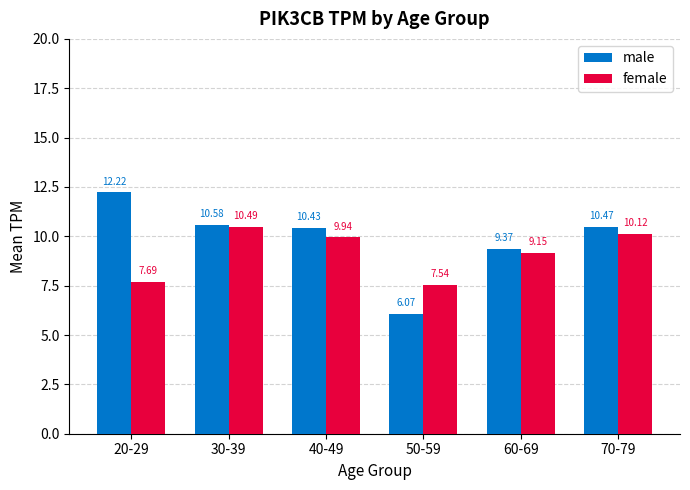

At 40-49, list the series in order from largest to smallest.

male, female